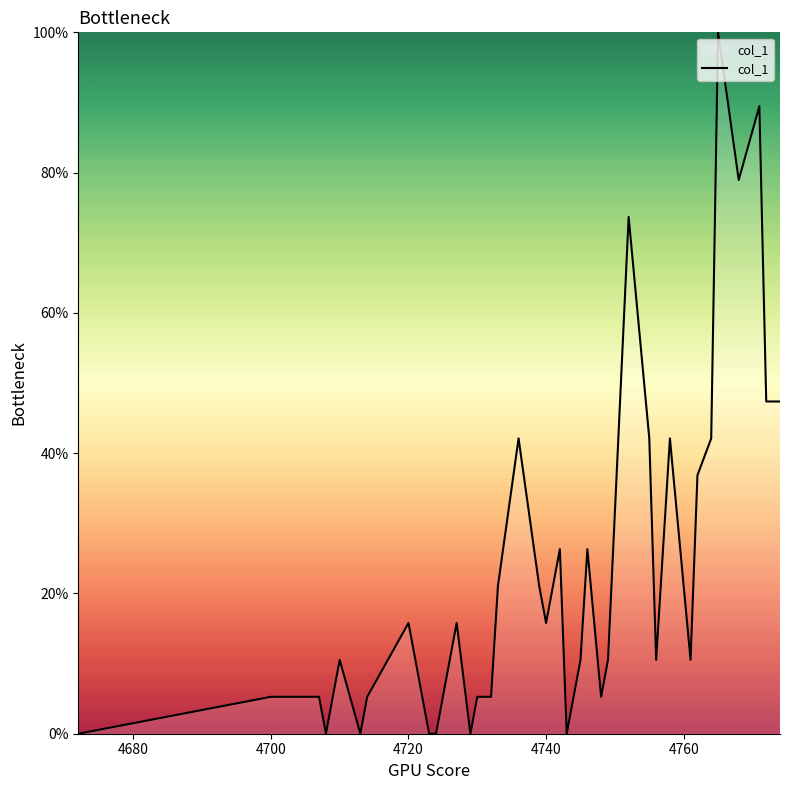

What is the maximum value shown in the chart?

100.0